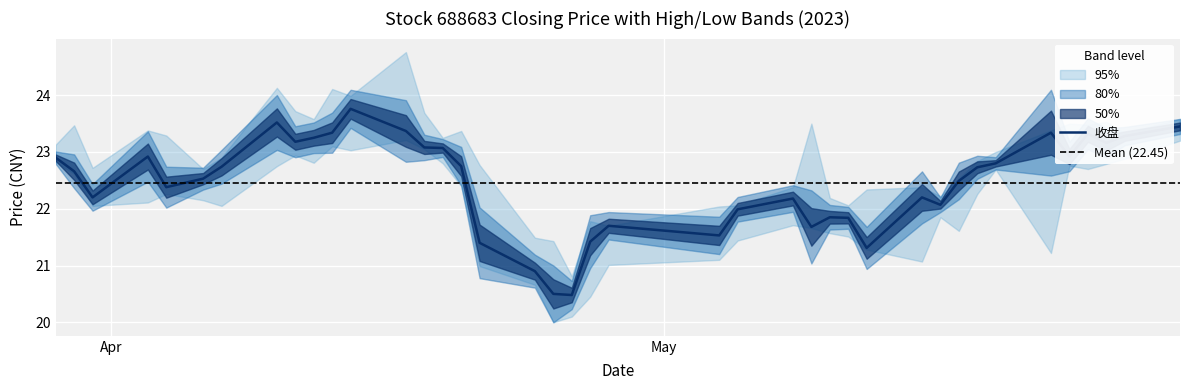

True or false: 收盘 has a value of 21.8 at 27.

True